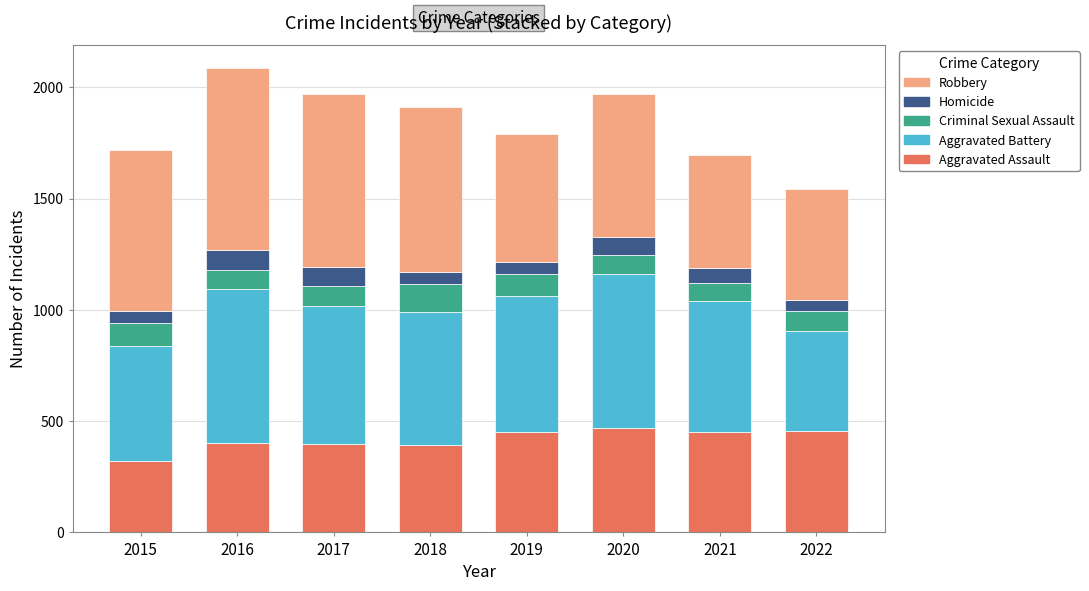

What is the highest value of the Aggravated Assault series?

468